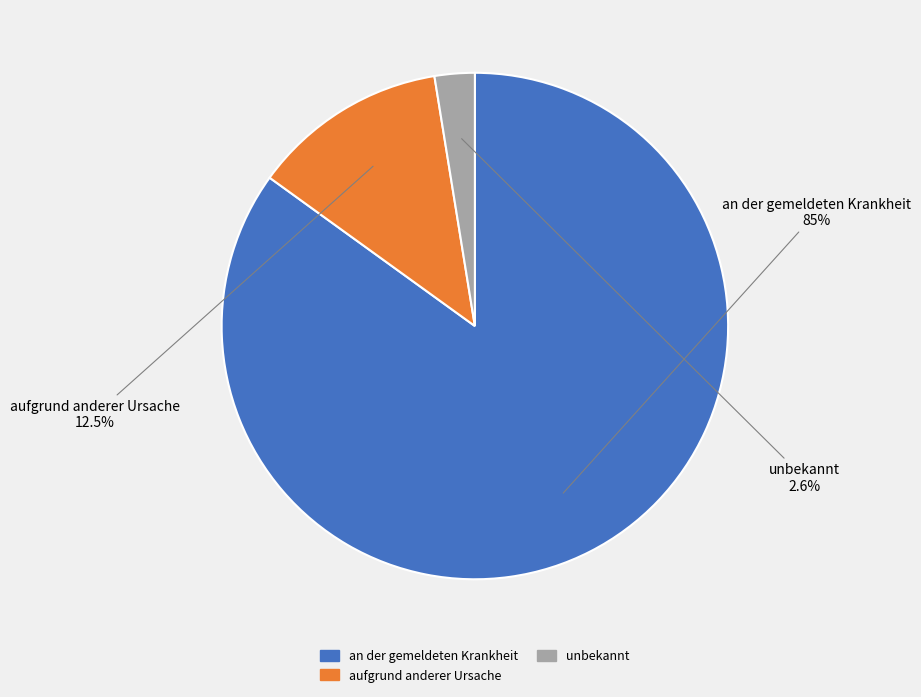

Which slice represents more than half of the pie?

an der gemeldeten Krankheit